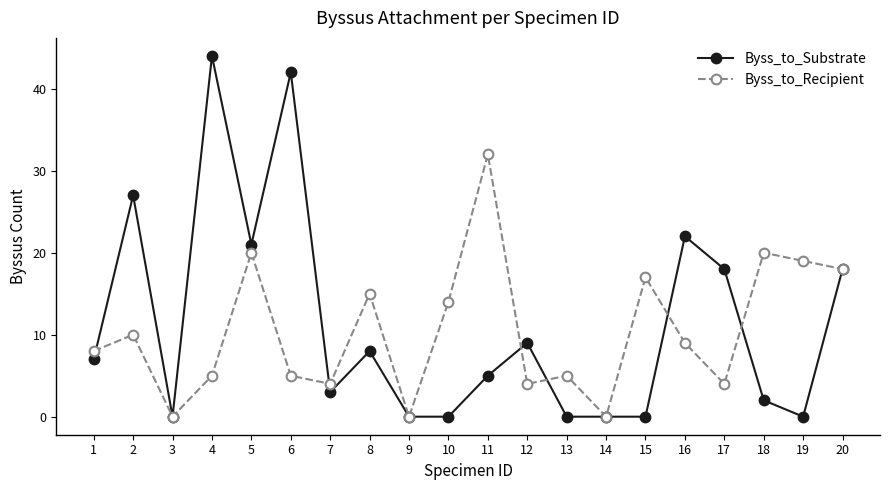

True or false: Byss_to_Substrate and Byss_to_Recipient cross at least once.

True